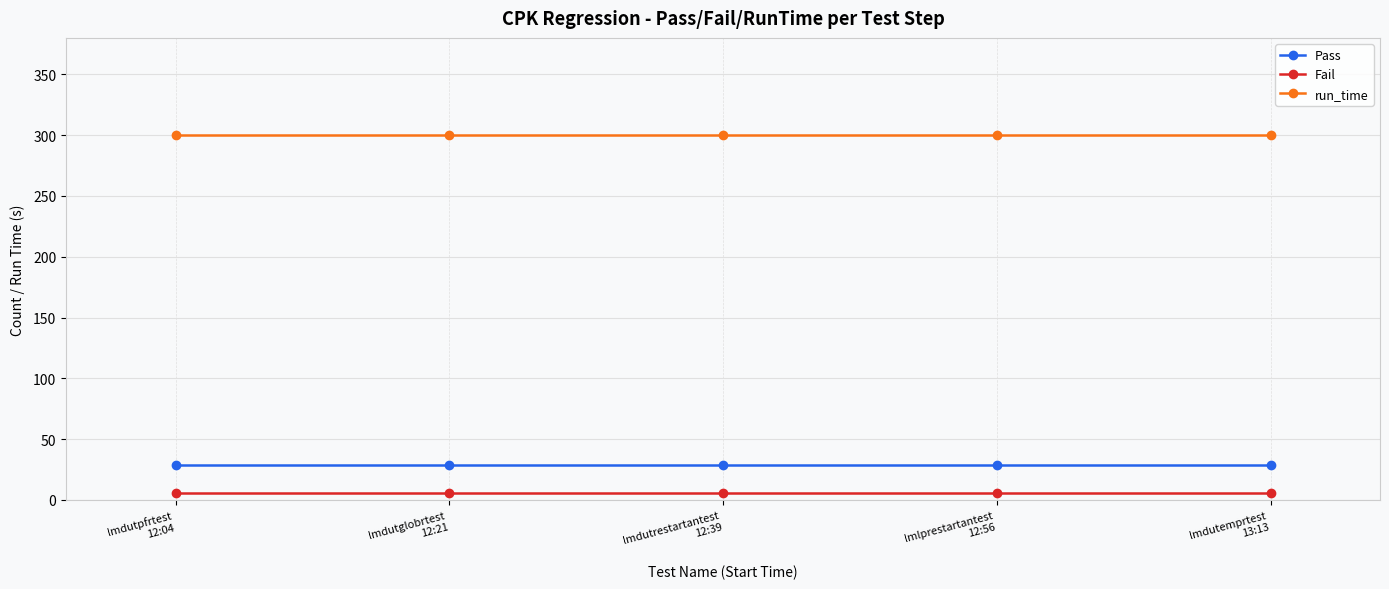

What is the average value of the Pass series?

29